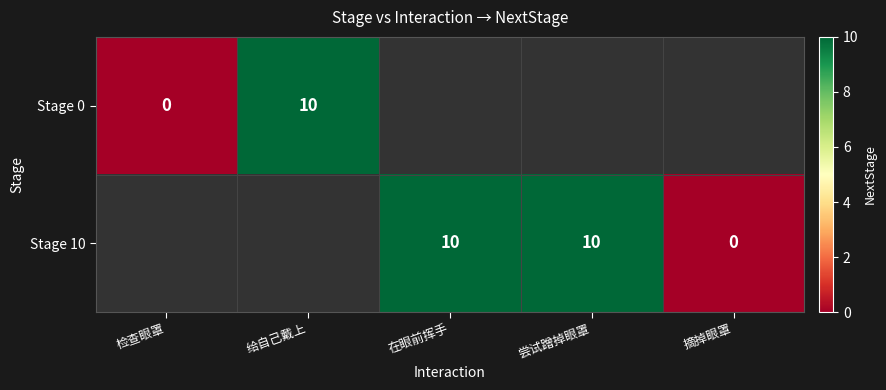

What is the sum of the Stage 0 values at 检查眼罩 and 给自己戴上?

10